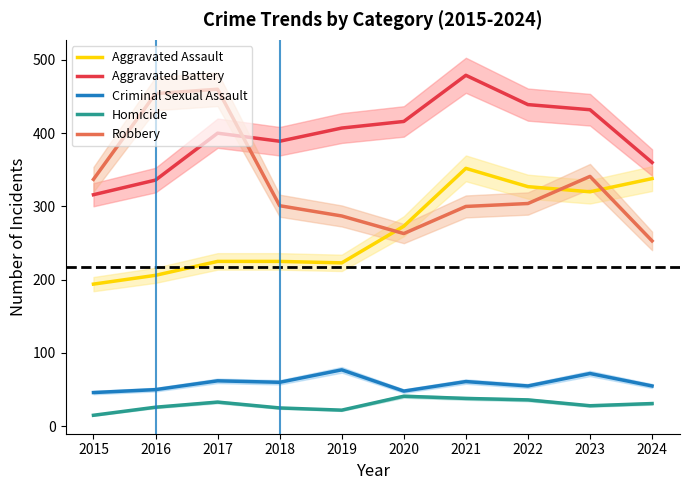

Rank the series by their maximum value, from lowest to highest.

Homicide, Criminal Sexual Assault, Aggravated Assault, Robbery, Aggravated Battery